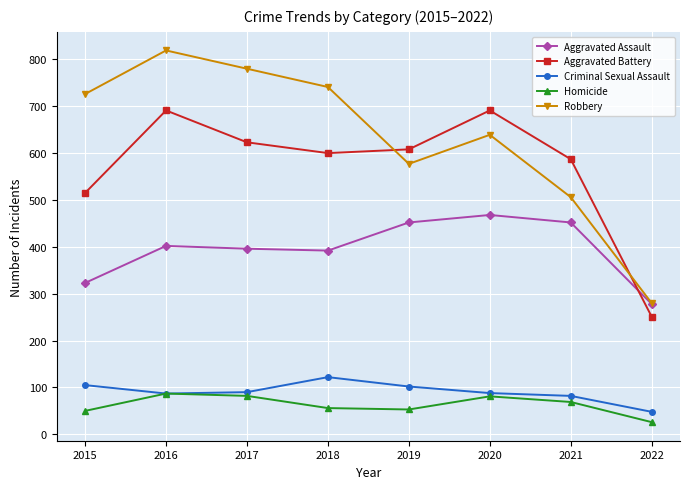

Which label corresponds to the smallest value in the chart?

2022